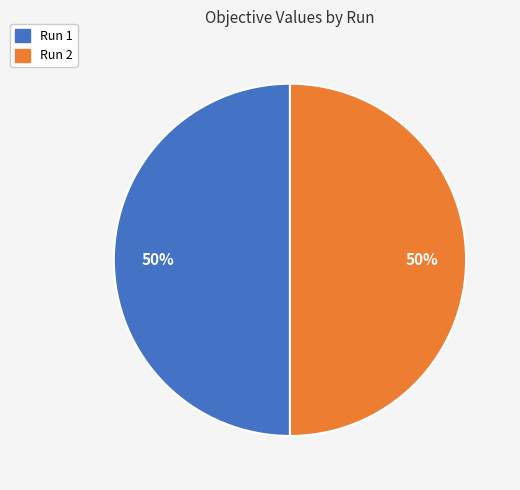

To the nearest percent, what is the average slice percentage?

50%